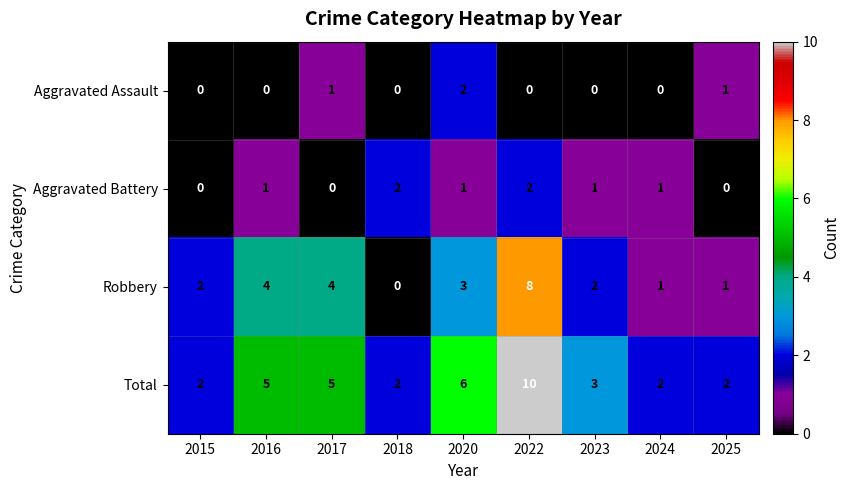

How many Aggravated Assault values are between 0 and 1?

8